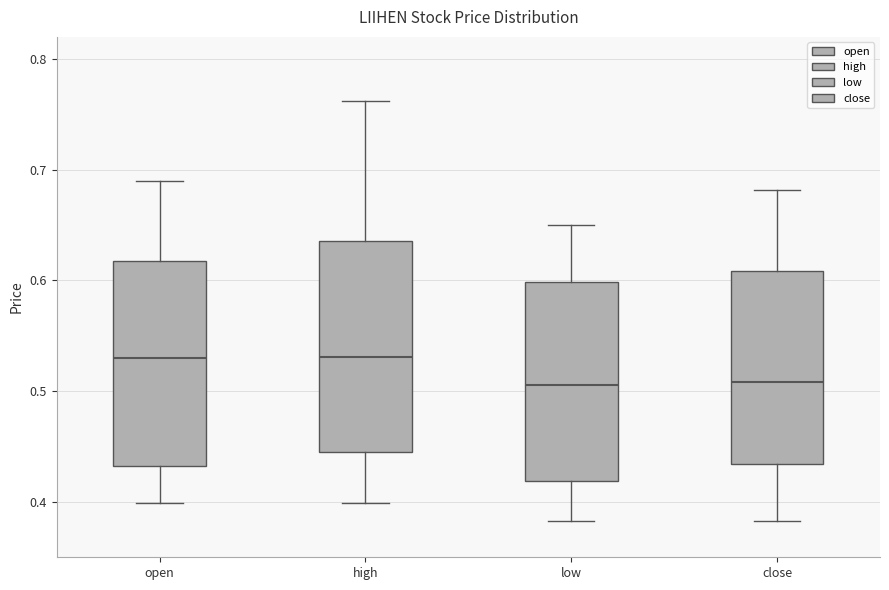

Reading left to right, read every box against the y-axis: the position of its median line, the range the box covers, and the ends of its whiskers. The values are not printed on the chart, so give them approximately, as read against the axis.

open: median 0.53, box 0.43 to 0.62, whiskers 0.40 to 0.69
high: median 0.53, box 0.45 to 0.64, whiskers 0.40 to 0.76
low: median 0.51, box 0.42 to 0.60, whiskers 0.38 to 0.65
close: median 0.51, box 0.43 to 0.61, whiskers 0.38 to 0.68